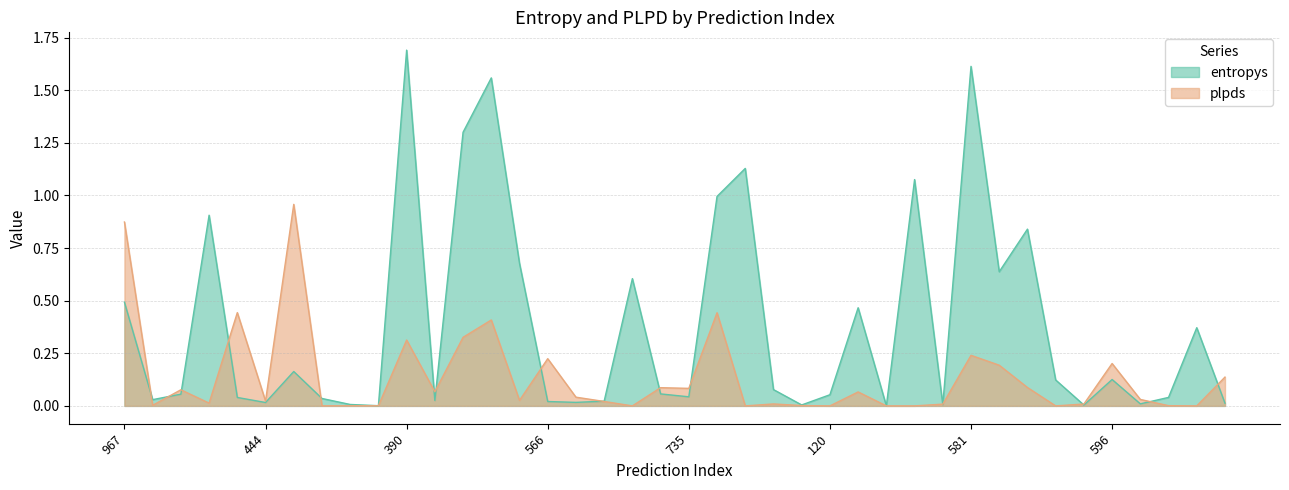

The value of entropys at 228 is 0.0. True or false?

True